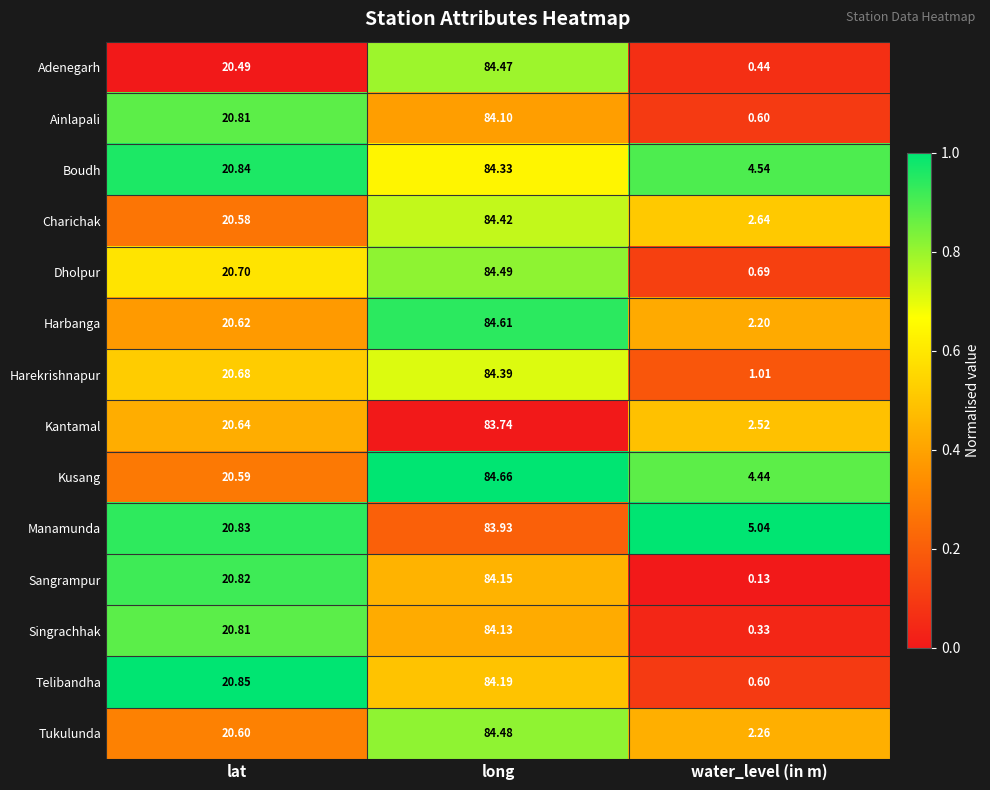

Where does the Harbanga series first go above 20?

lat